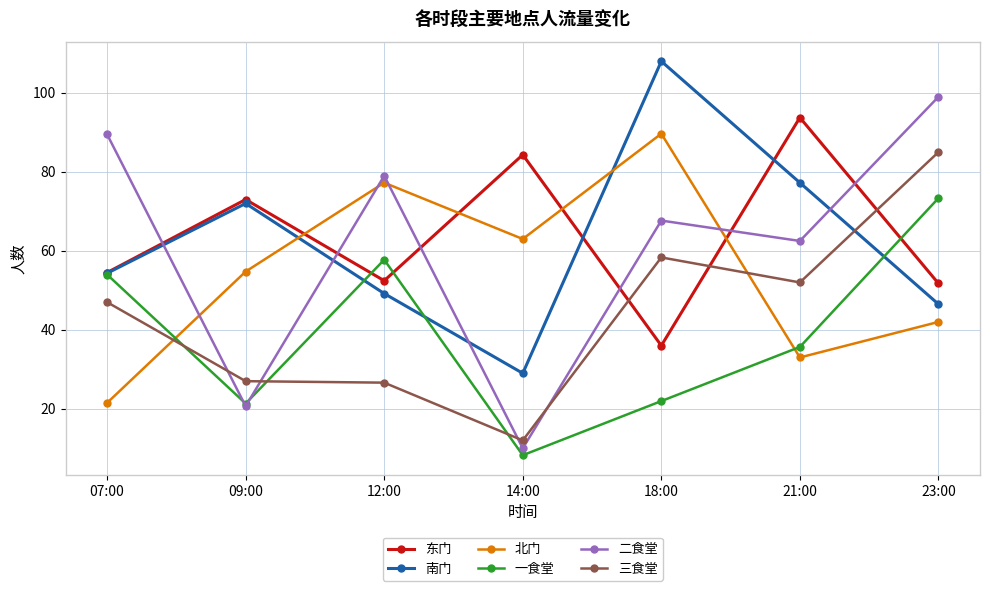

Rank the categories by 二食堂 value from lowest to highest.

14:00, 09:00, 21:00, 18:00, 12:00, 07:00, 23:00